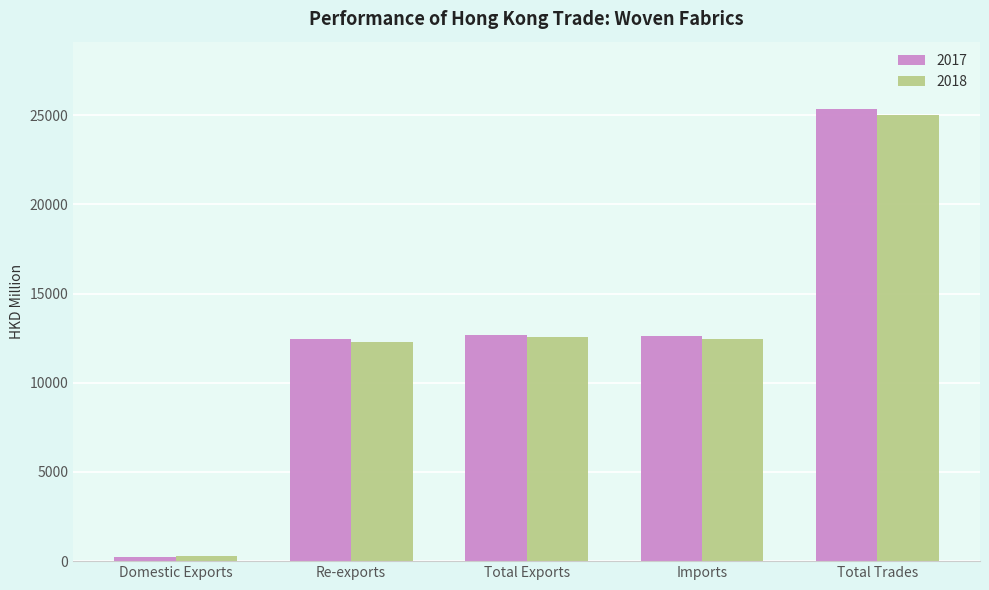

True or false: 2018 has a value of 4680.5 at Imports.

False